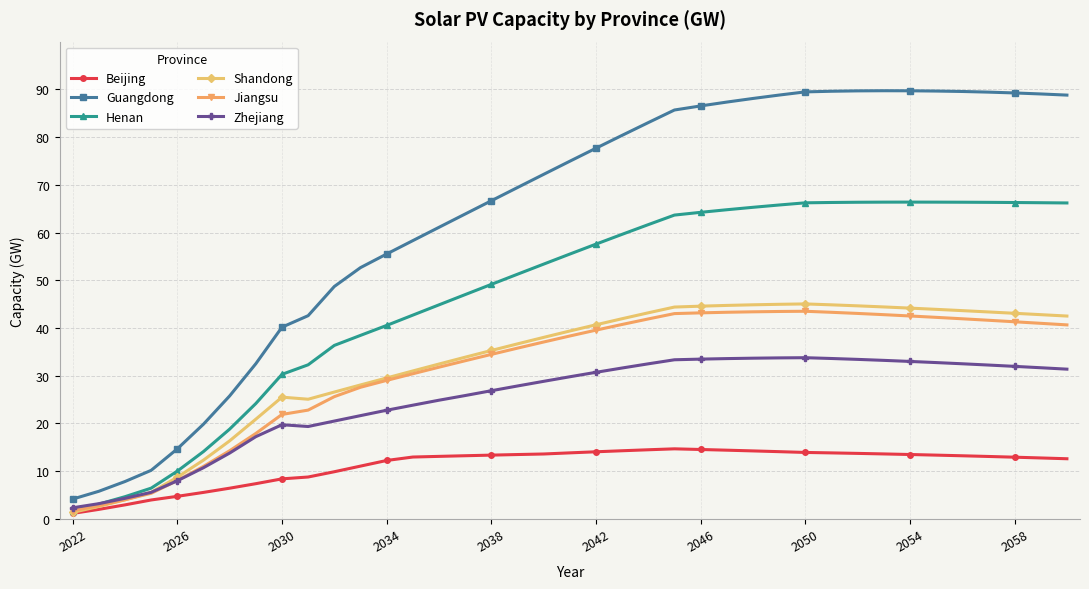

True or false: Guangdong and Shandong intersect in this chart.

False